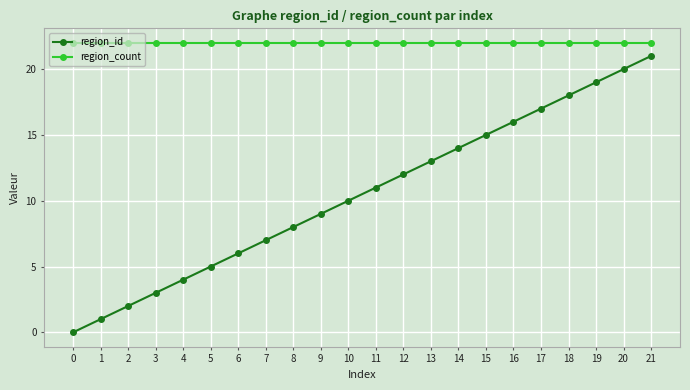

List the series in order of their peak value, lowest first.

region_id, region_count